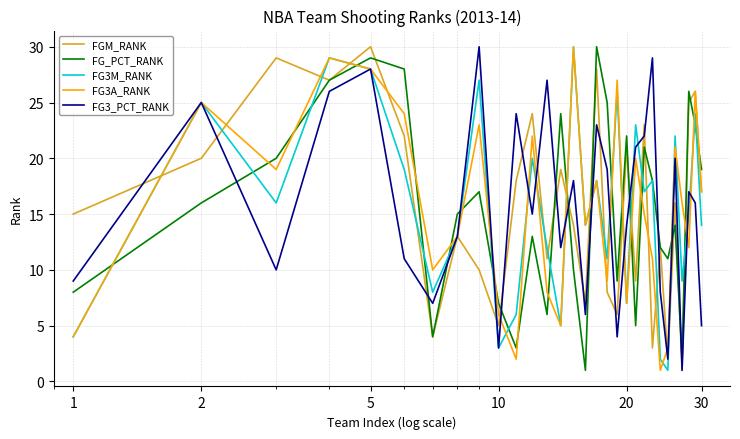

What is the average value of the FG_PCT_RANK series?

16